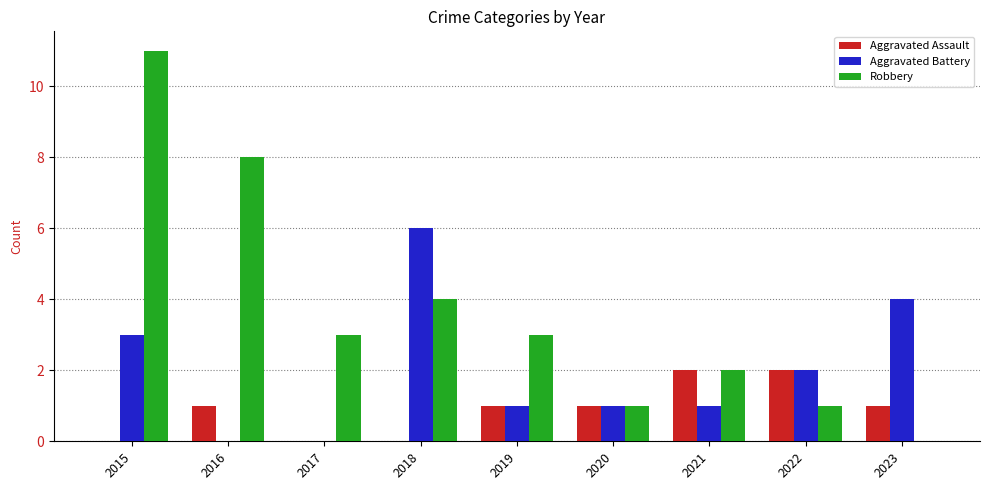

Reading left to right, list all the values displayed in this chart.

Aggravated Assault: 0	1	0	0	1	1	2	2	1
Aggravated Battery: 3	0	0	6	1	1	1	2	4
Robbery: 11	8	3	4	3	1	2	1	0